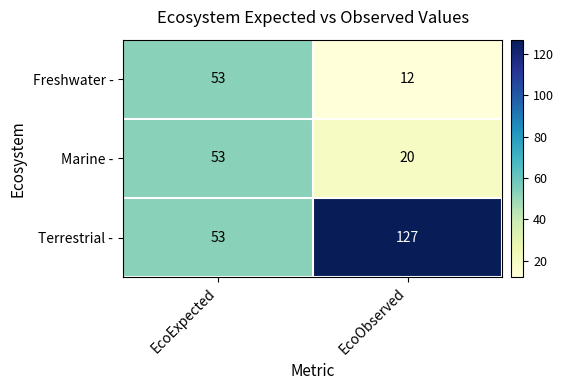

Which series has the largest total across all categories?

Terrestrial -